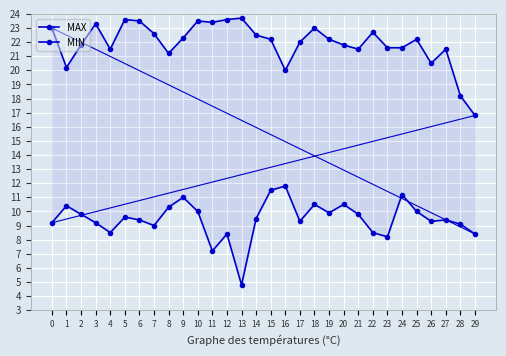

What is the lowest value of the MAX series?

16.8